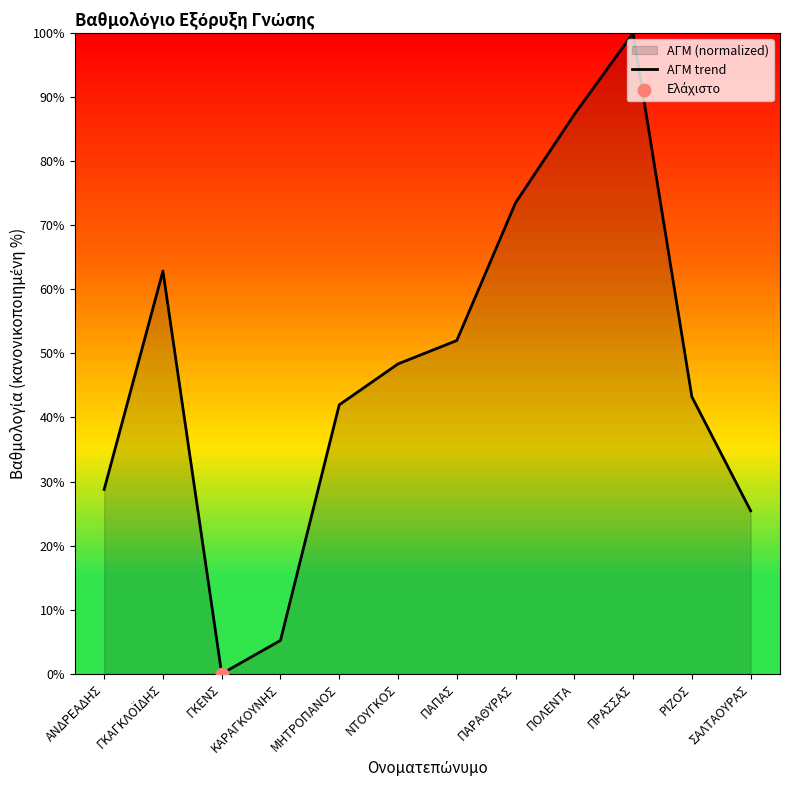

Approximately how many times larger is the value at ΠΑΡΑΘΥΡΑΣ compared to ΠΡΑΣΣΑΣ?

0.7